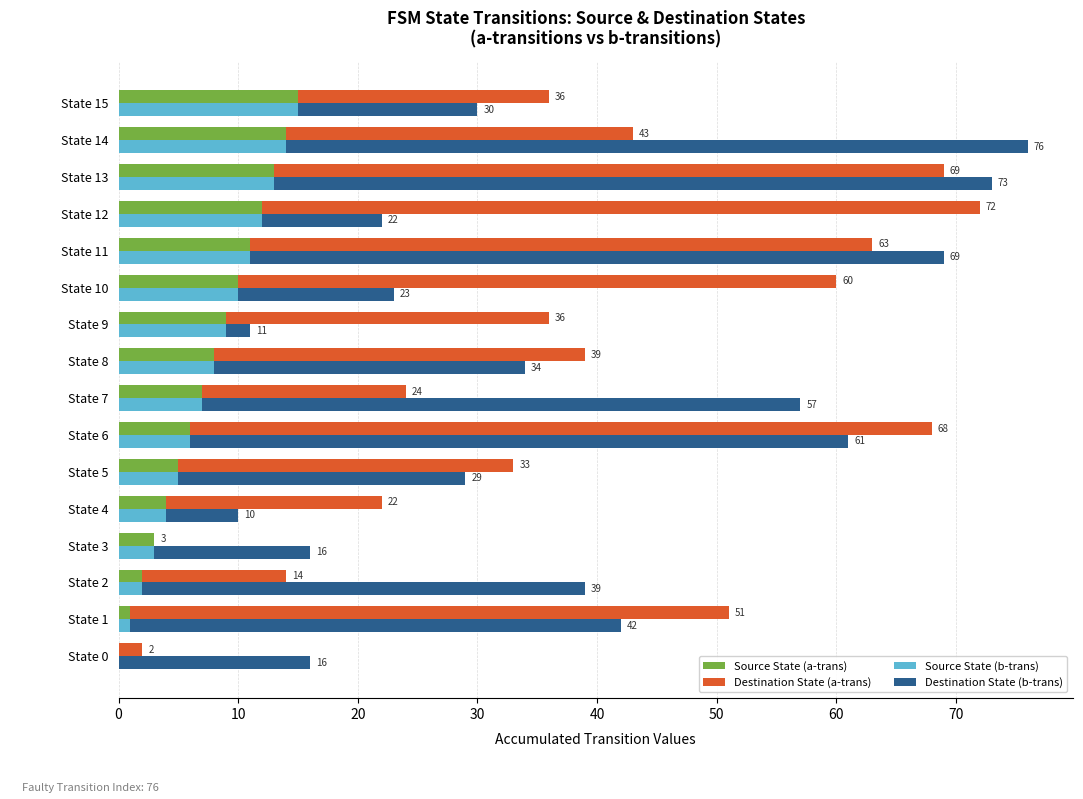

Between State 0 and State 6, which series saw the biggest shift?

Destination State (a-trans)